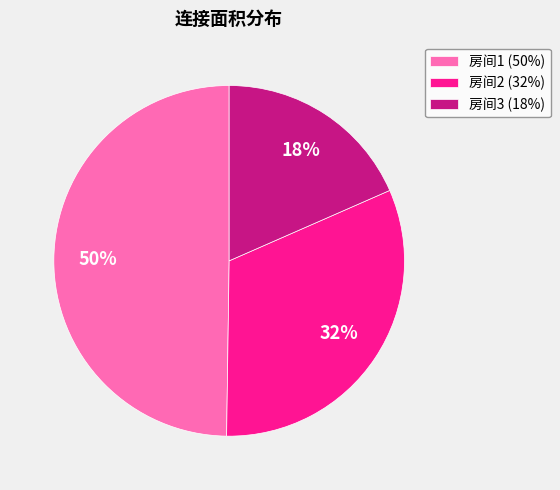

Do 房间1 (50%) and 房间2 (32%) together represent more than half of the pie?

Yes